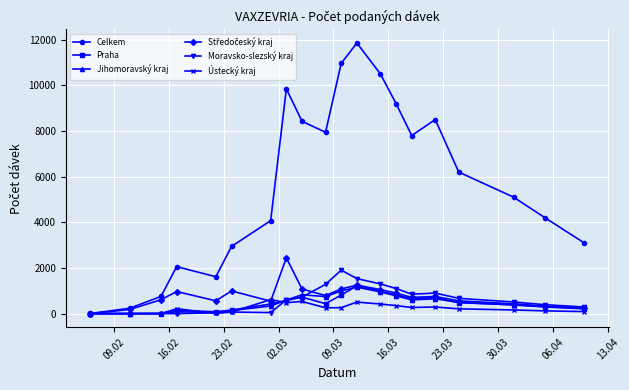

At how many categories does at least one series exceed 7379?

9